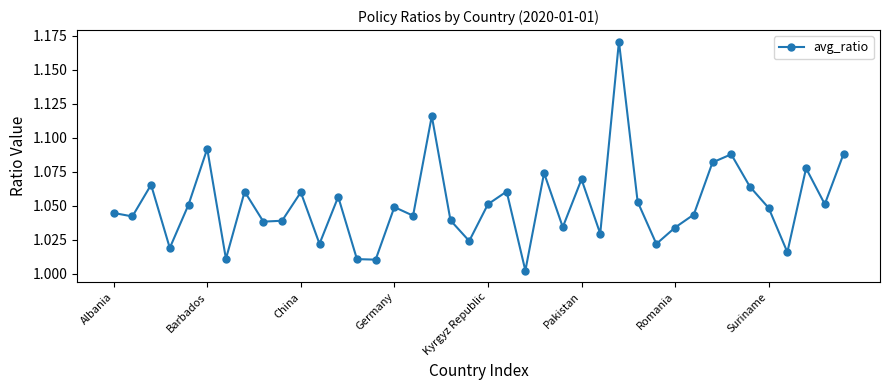

How many interior local peaks (higher than both neighbors) does the data have?

13